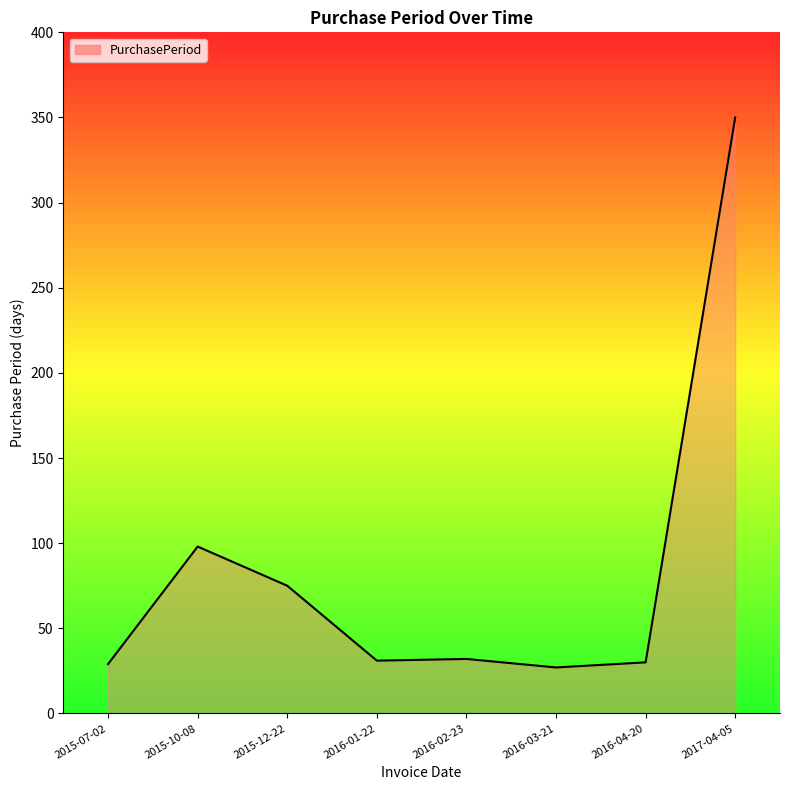

What position from the right is 2017-04-05?

1